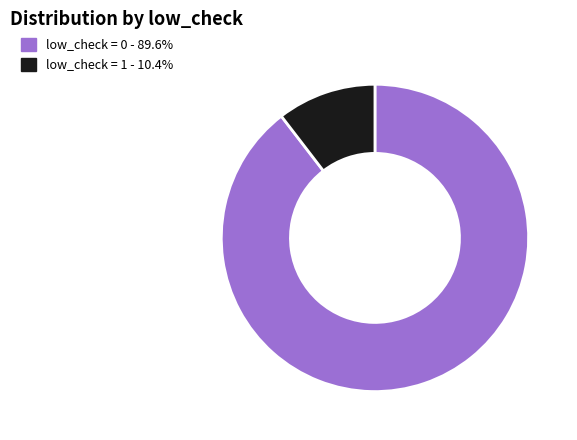

Does any single category account for the majority?

Yes